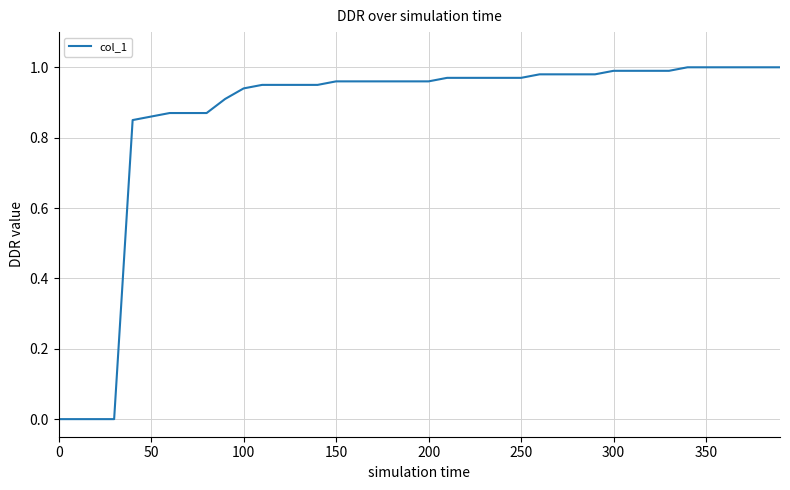

How many lines are shown in the chart?

1